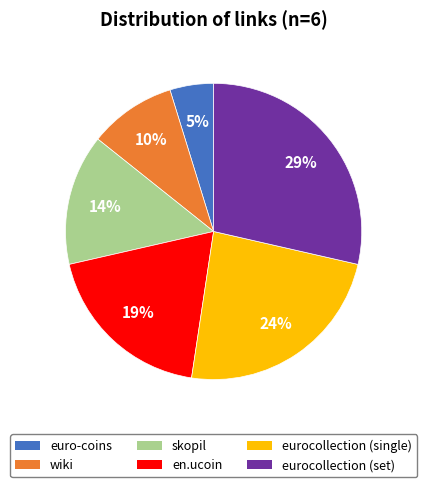

To the nearest percent, what is the difference between the largest and smallest slice percentages?

24%